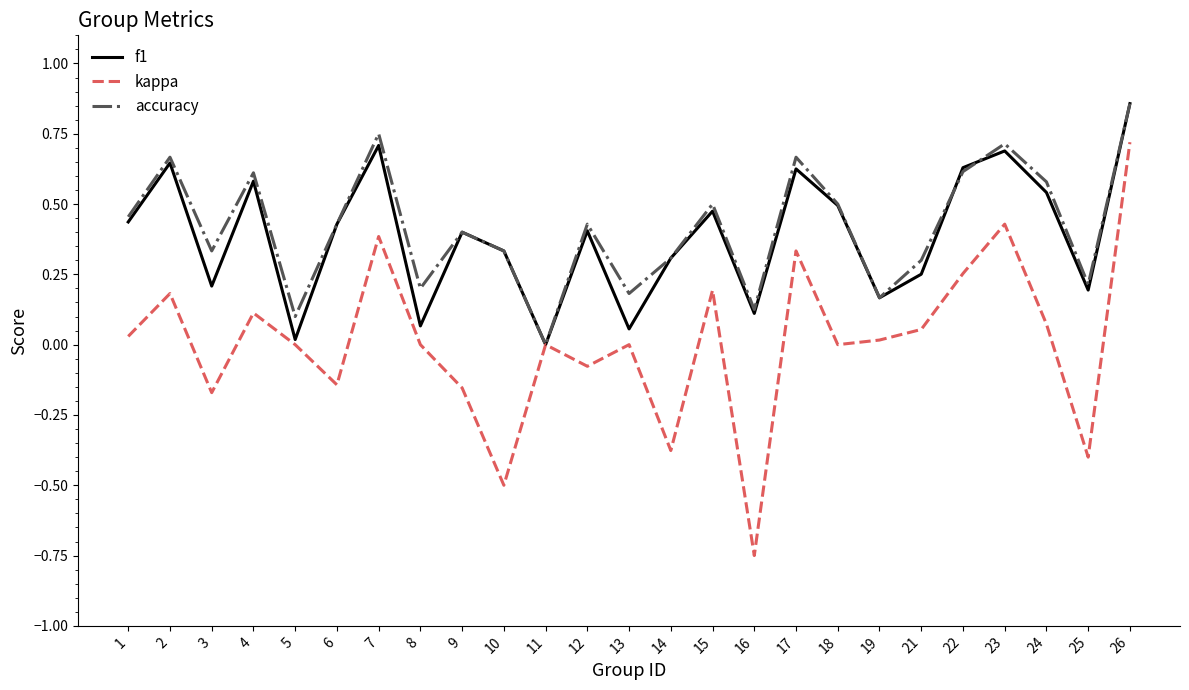

Is the value of accuracy at 25 greater than the value of f1 at 16?

Yes